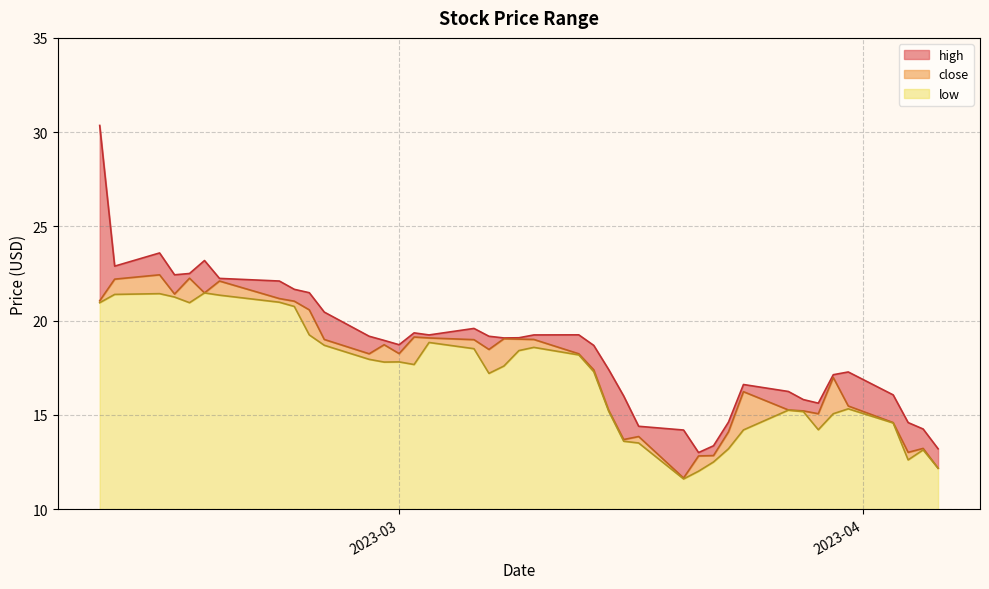

Is it true that high equals 40.2 at 2023-02-14?

False